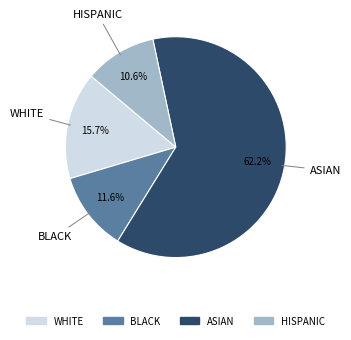

How many slices are in this pie chart?

4